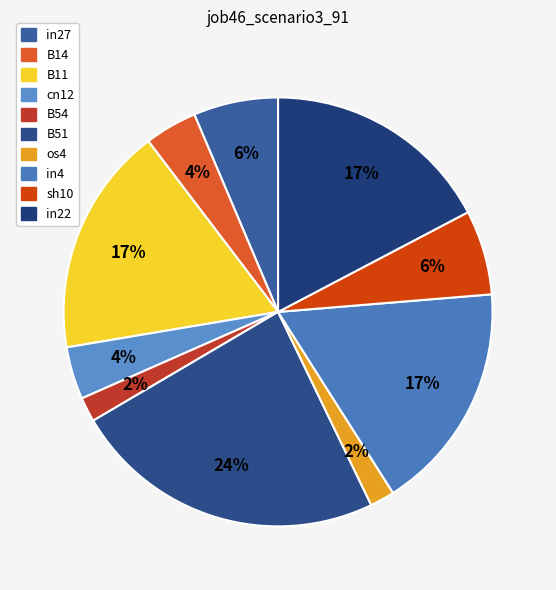

Does B51 account for over 50% of the chart?

No